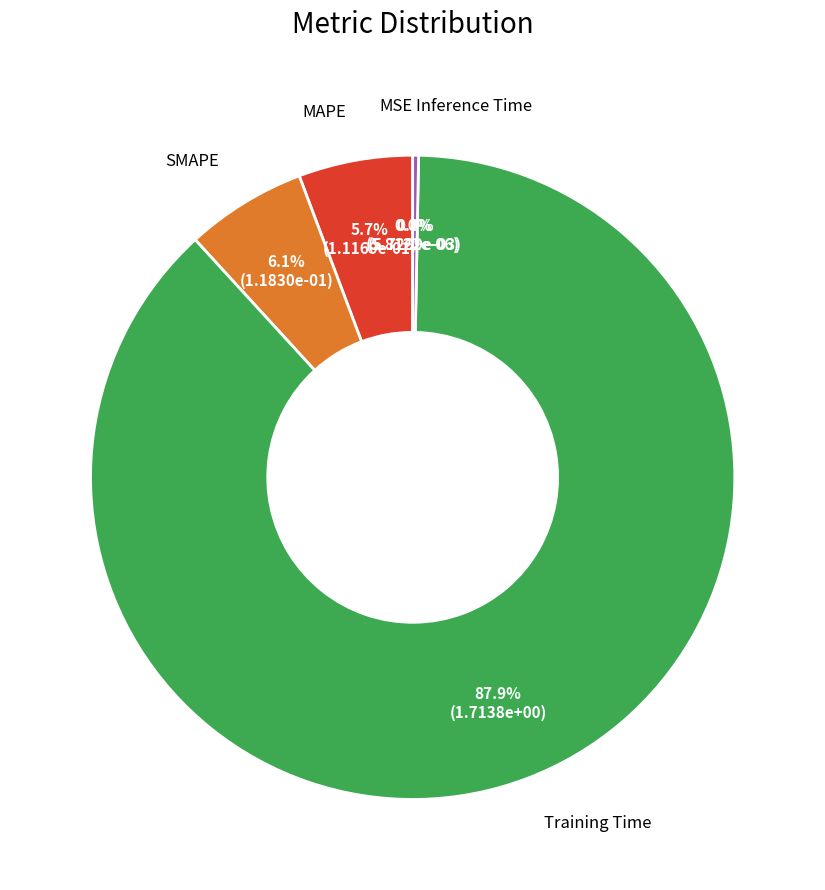

Is Training Time the majority of the pie?

Yes